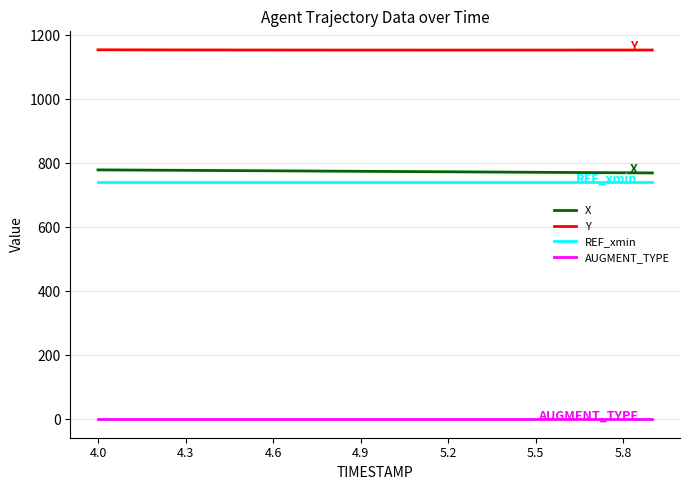

True or false: AUGMENT_TYPE and X intersect in this chart.

False